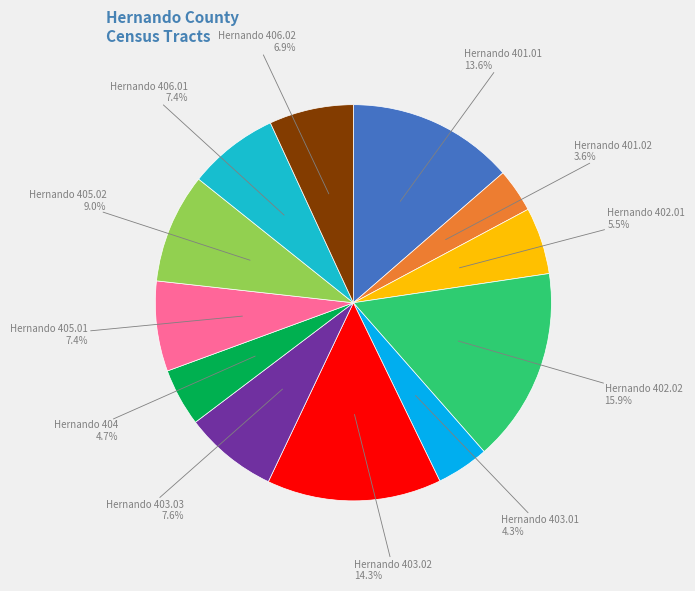

Is there any slice that represents more than half of the pie?

No